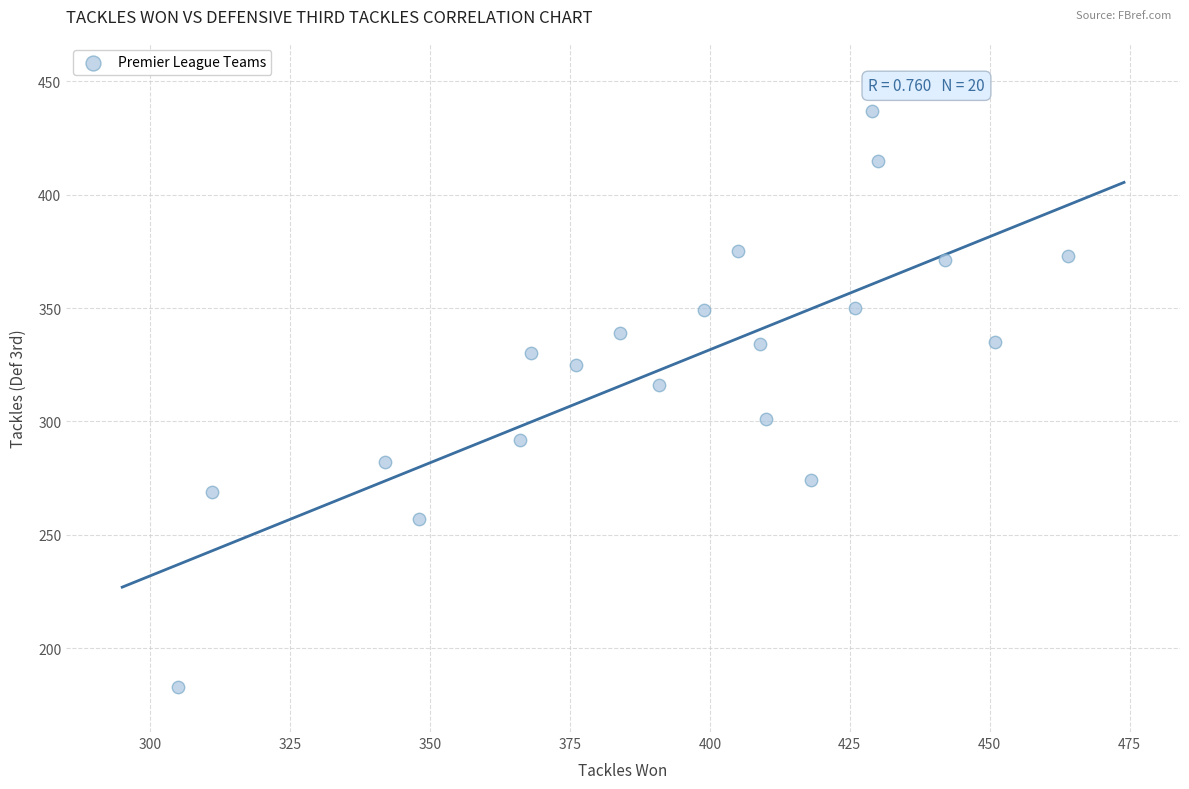

What is the range of X values (max minus min)?

159